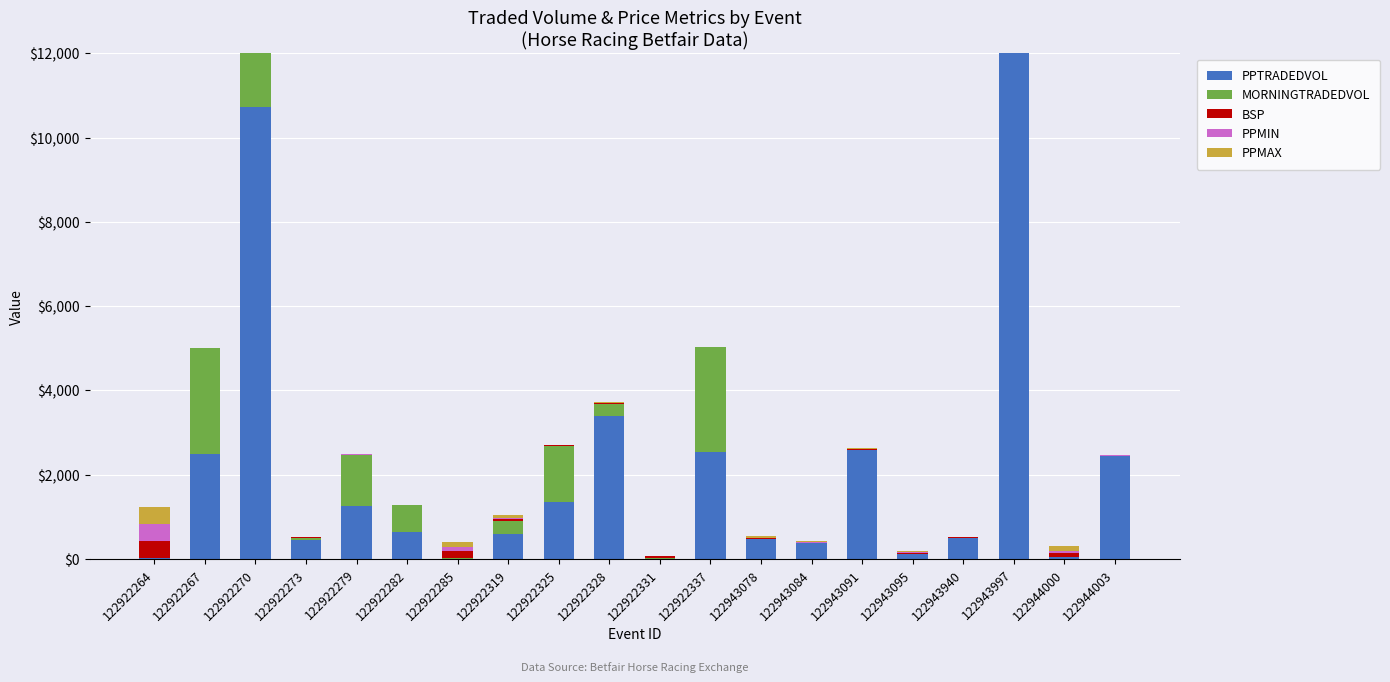

What is the sum of all PPMIN values?

682.0